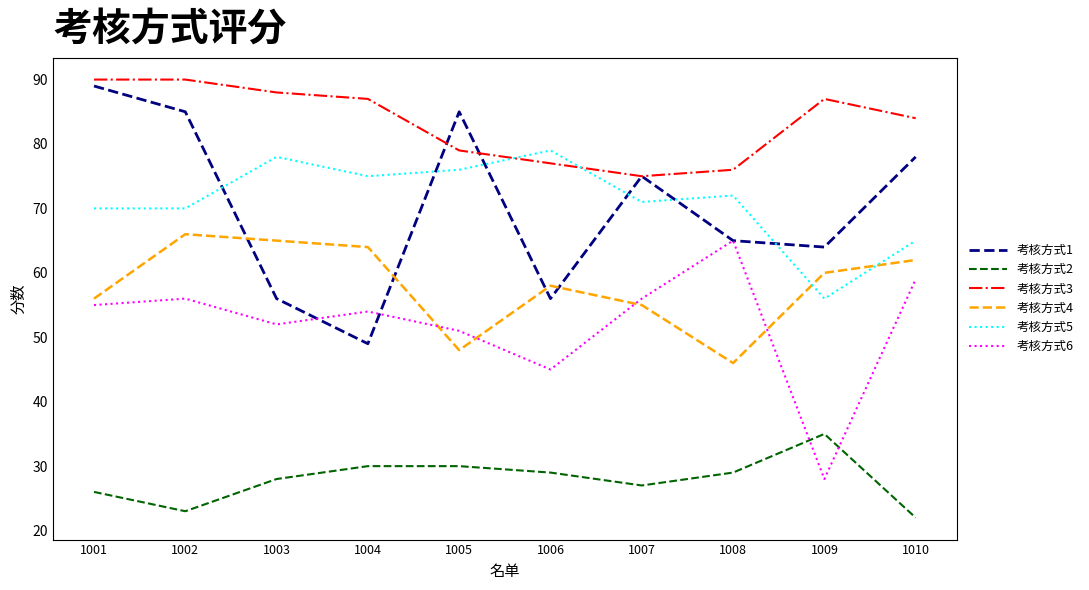

Which series has the largest total across all categories?

考核方式3